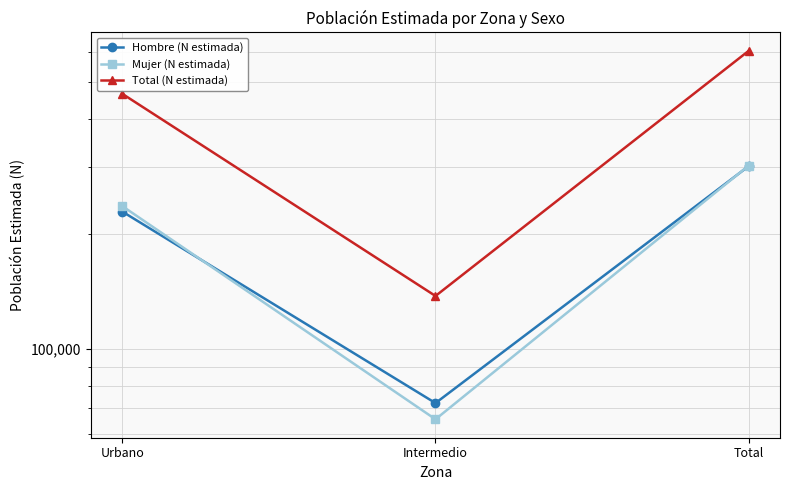

What is the difference between the maximum and minimum values in the Hombre (N estimada) series?

229203